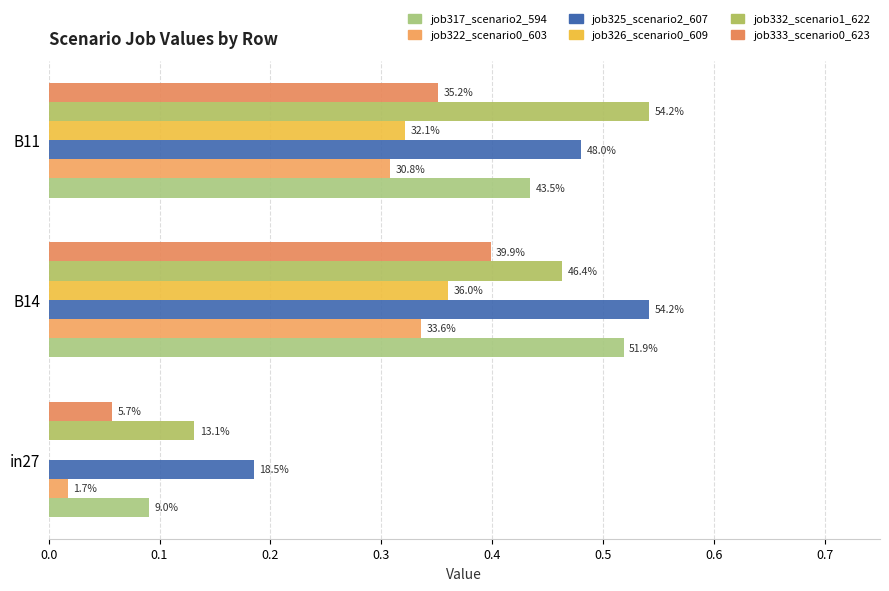

Reading right to left, list all the values displayed in this chart.

job317_scenario2_594: 0.4	0.5	0.1
job322_scenario0_603: 0.3	0.3	0.0
job325_scenario2_607: 0.5	0.5	0.2
job326_scenario0_609: 0.3	0.4	0.0
job332_scenario1_622: 0.5	0.5	0.1
job333_scenario0_623: 0.4	0.4	0.1